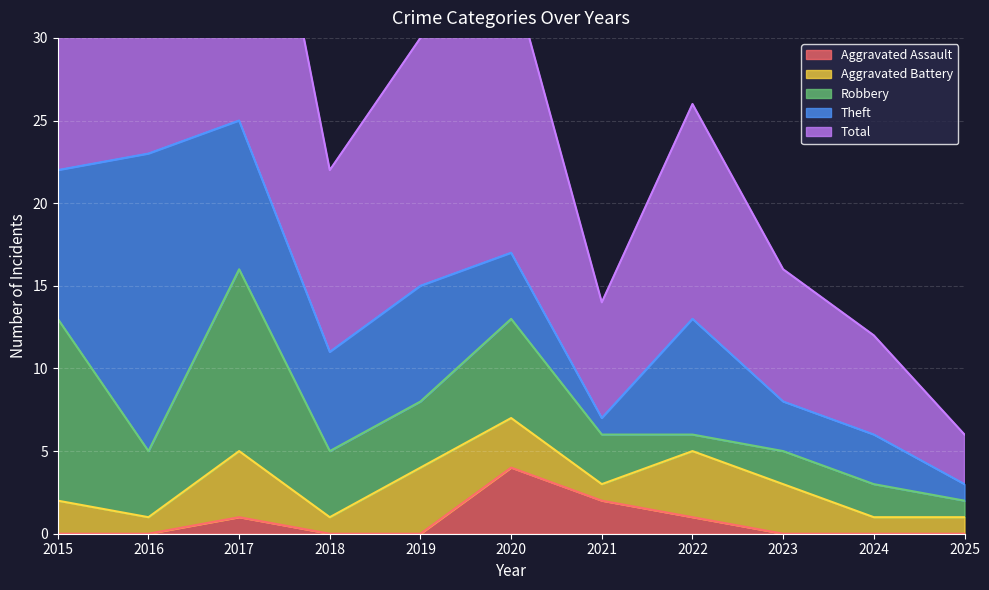

How many data points in Total are above 13?

5